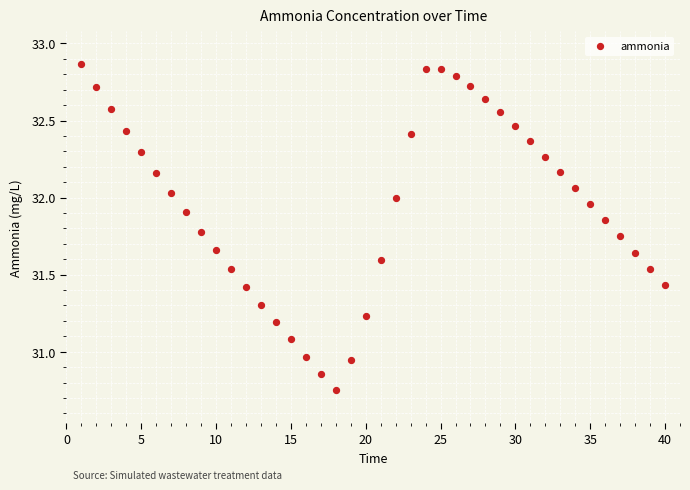

What is the range of X values (max minus min)?

39.0